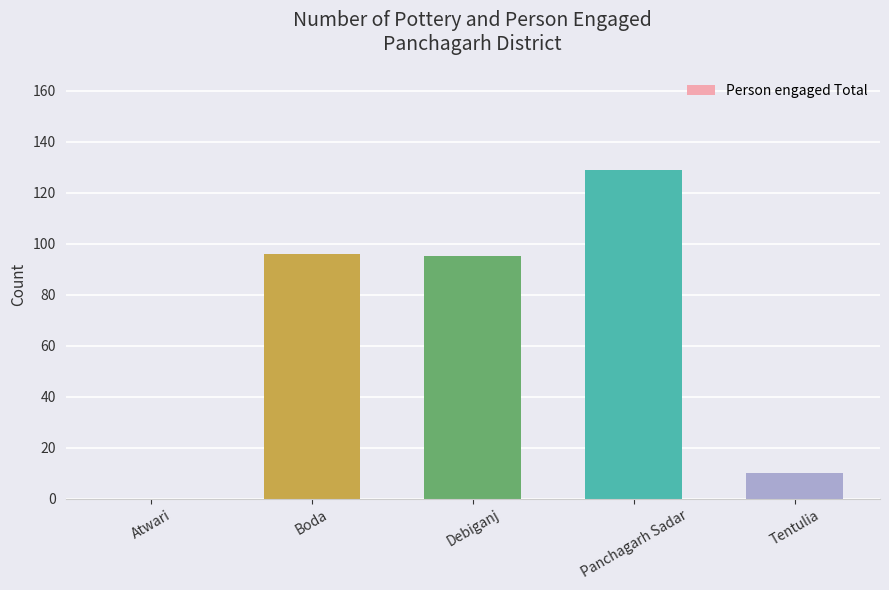

True or false: the data shows 0 at Atwari.

True